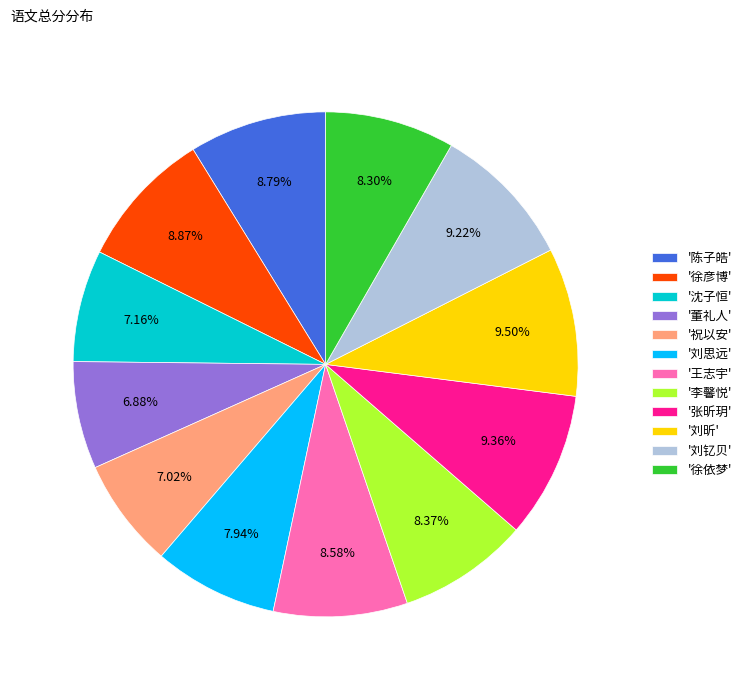

Count the number of slices in the pie.

12